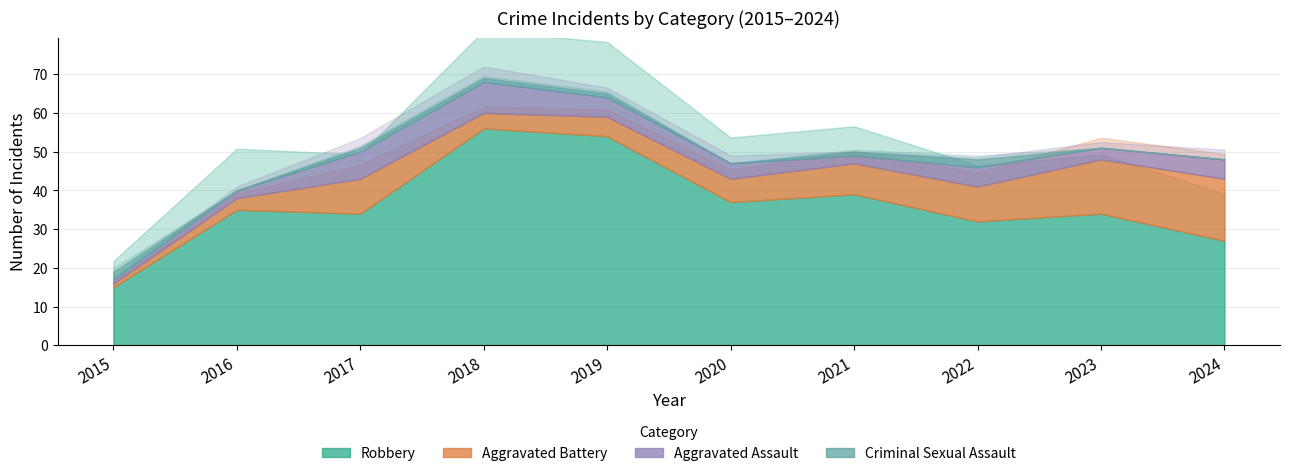

Reading left to right, extract all data points from this chart.

Robbery: 15	35	34	56	54	37	39	32	34	27
Aggravated Battery: 1	3	9	4	5	6	8	9	14	16
Aggravated Assault: 1	2	7	8	5	4	2	5	3	5
Criminal Sexual Assault: 2	0	1	1	1	0	1	2	0	0